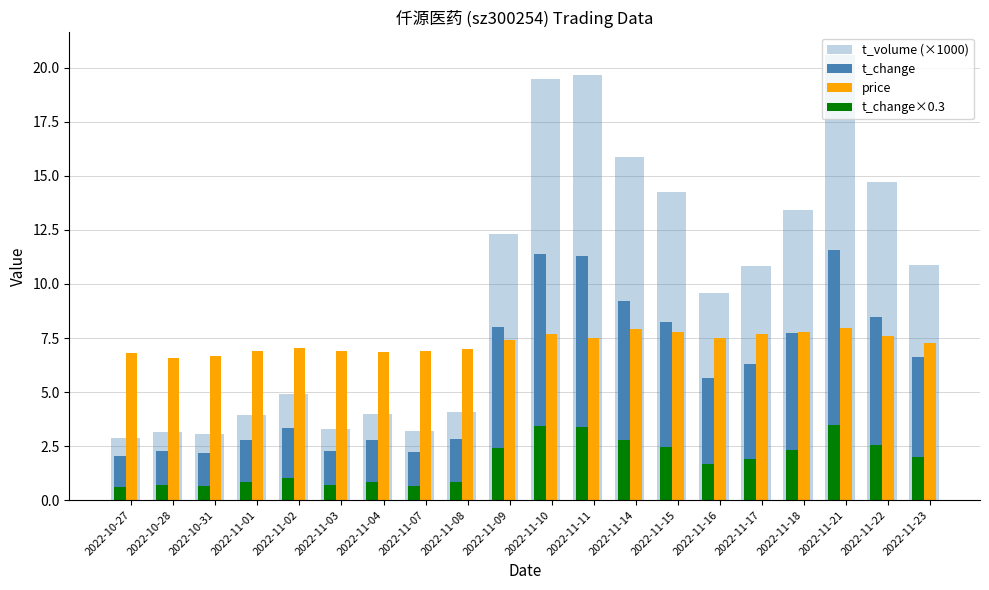

Does the chart contain stacked bars?

No